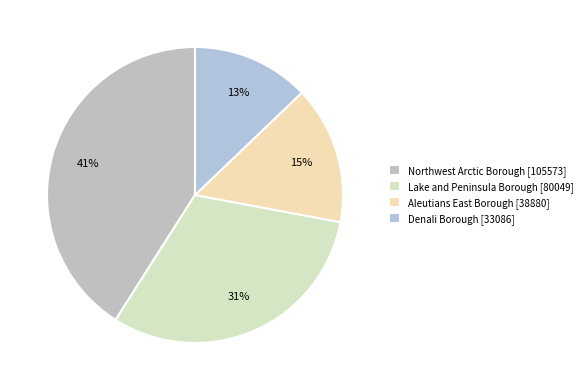

What is the ratio of the value at Northwest Arctic Borough to the value at Lake and Peninsula Borough?

1.3